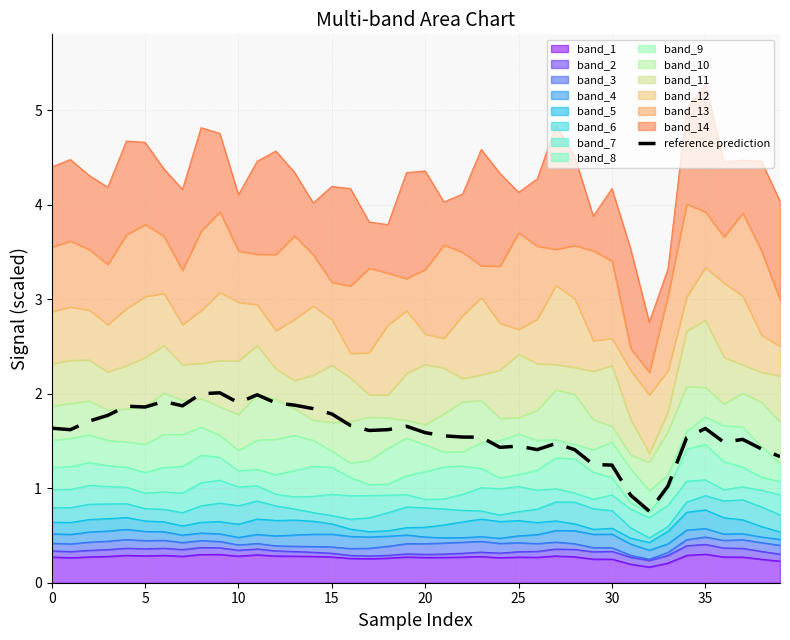

Does the chart display data point markers on the line(s)?

No